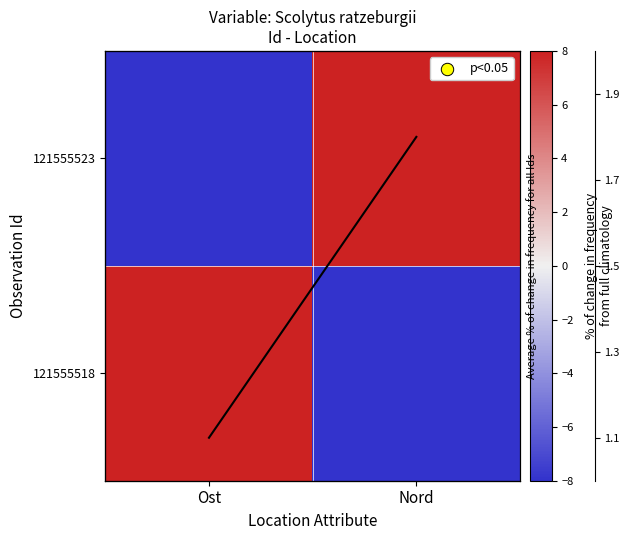

At which label does avg line reach its peak?

Nord